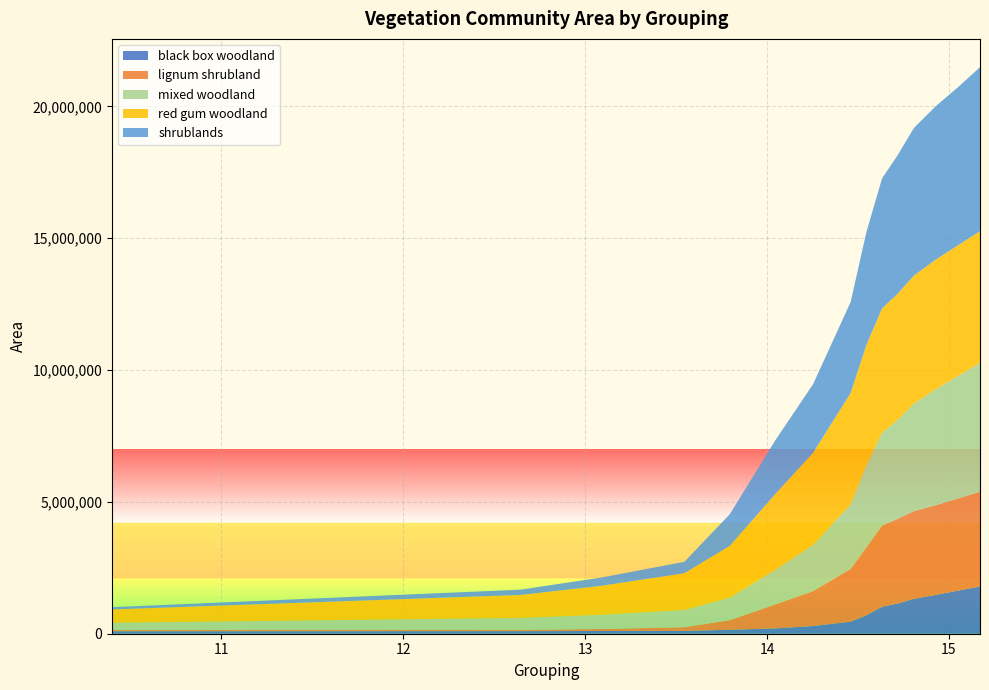

Reading right to left, list all the values displayed in this chart.

black box woodland: 1792523.0	1635123.0	1474380.0	1323572.0	1146590.0	1022622.0	700530.4	456359.1	291941.3	201780.2	149902.9	105767.8	104436.3	97561.7	93479.0
lignum shrubland: 3587729.0	3490513.0	3400110.0	3323060.0	3215132.0	3078716.0	2569386.1	1997513.6	1322765.4	909749.3	365003.9	141293.3	75043.0	50496.7	44679.4
mixed woodland: 4889968.0	4650259.0	4405660.0	4080939.0	3754696.0	3522068.0	3114534.0	2442318.8	1755058.3	1316748.0	854669.8	655680.9	540866.9	452282.8	278374.0
red gum woodland: 4997336.0	4956344.0	4914864.0	4853887.0	4784603.0	4716171.0	4566352.7	4234108.6	3490320.6	2876557.1	1963957.4	1393308.7	1101911.5	870329.4	504804.2
shrublands: 6220739.0	5996305.0	5819237.0	5601130.0	5257098.0	4933707.0	4278304.2	3454183.0	2599424.9	2034491.6	1204895.9	433258.3	317278.5	201128.3	85358.8